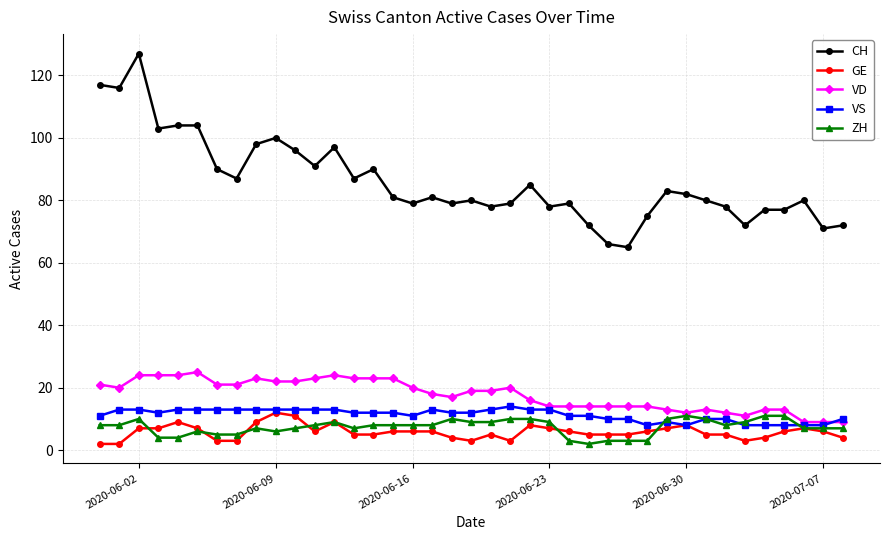

Which series has the largest range (max minus min)?

CH